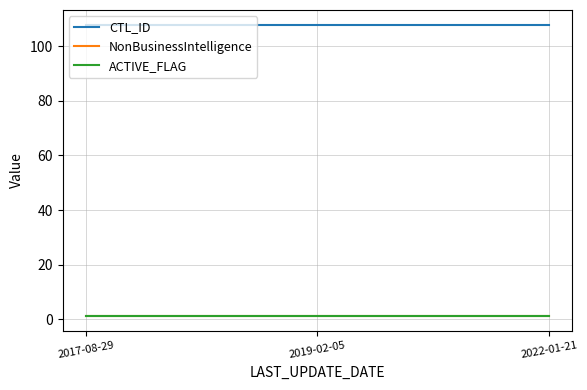

Is this an area chart (filled region under the line)?

No